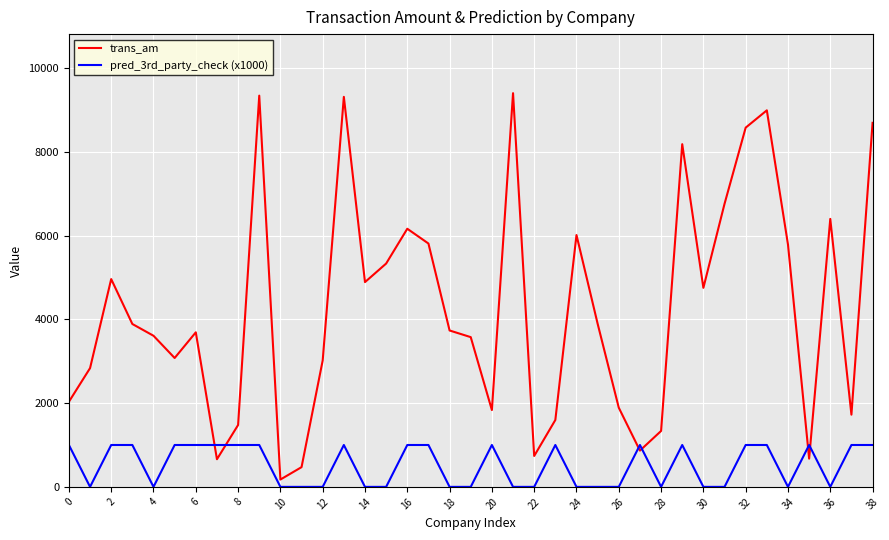

Which series ends up on top after the final intersection of trans_am and pred_3rd_party_check (x1000)?

trans_am